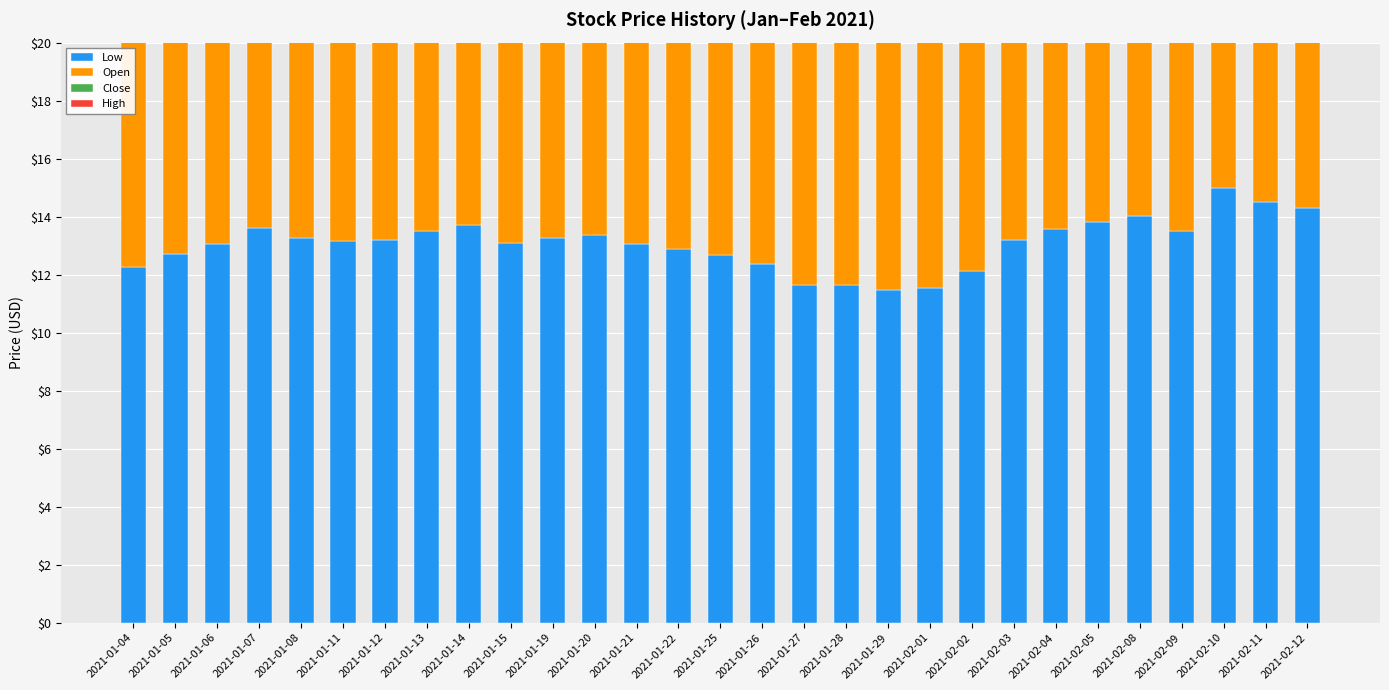

At which label does High reach its minimum?

2021-01-29